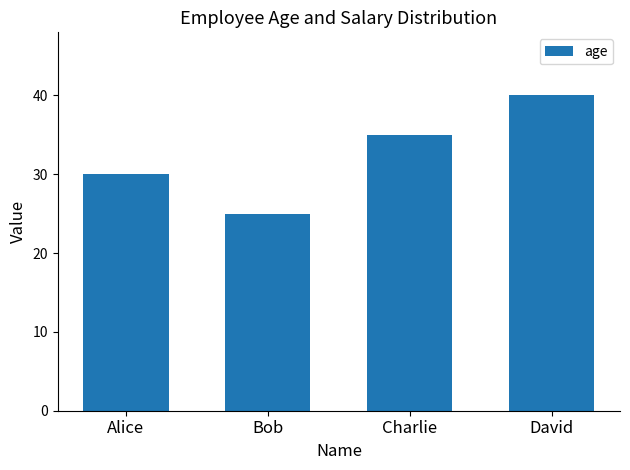

What is the sum of the values at Bob and Charlie?

60